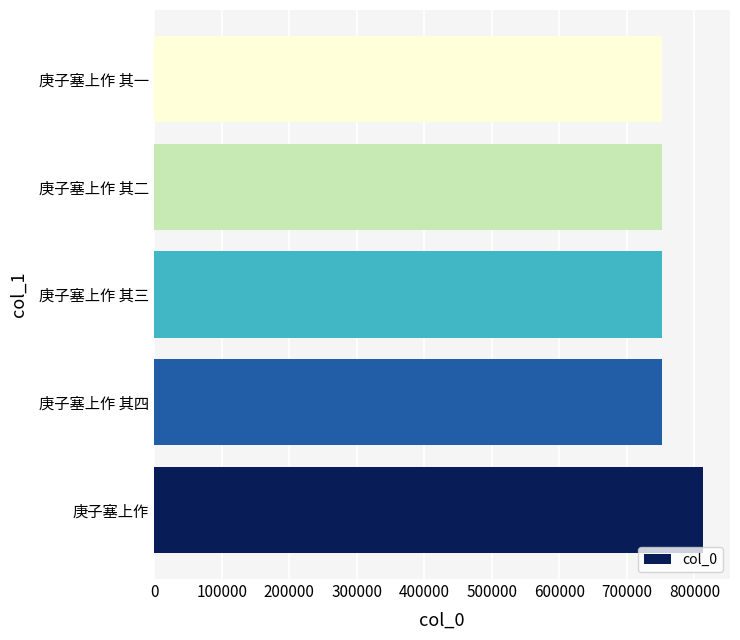

True or false: the data shows 752204 at 庚子塞上作 其一.

True